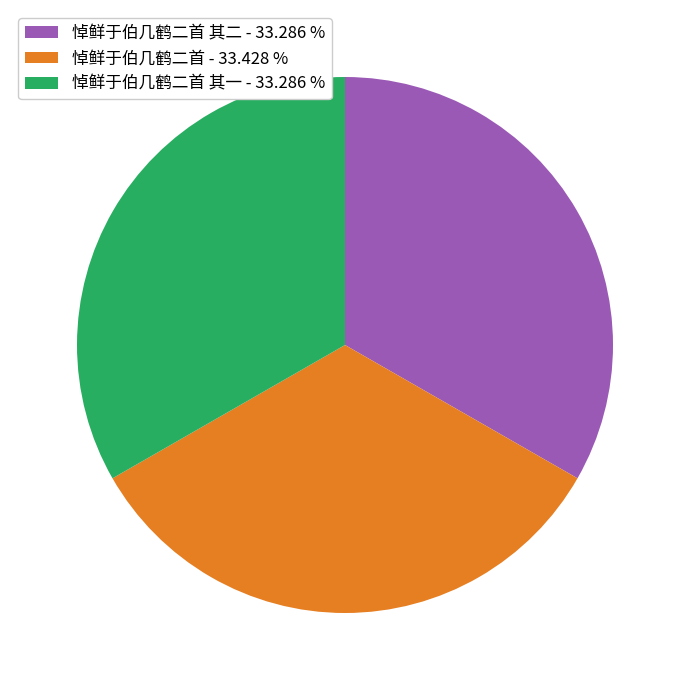

What is the ratio of the value at 悼鲜于伯几鹤二首 其二 - 33.286 % to the value at 悼鲜于伯几鹤二首 - 33.428 %?

1.0